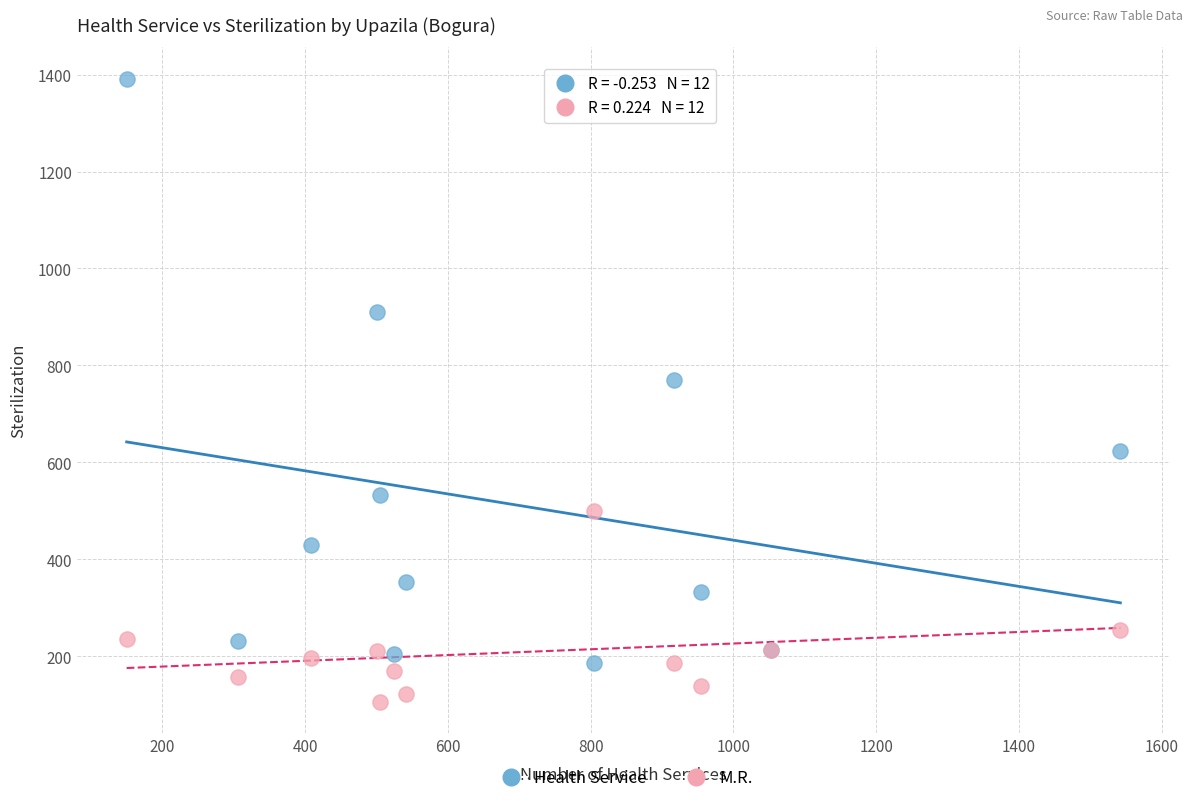

What are all the series names shown in the legend?

Health Service, M.R.